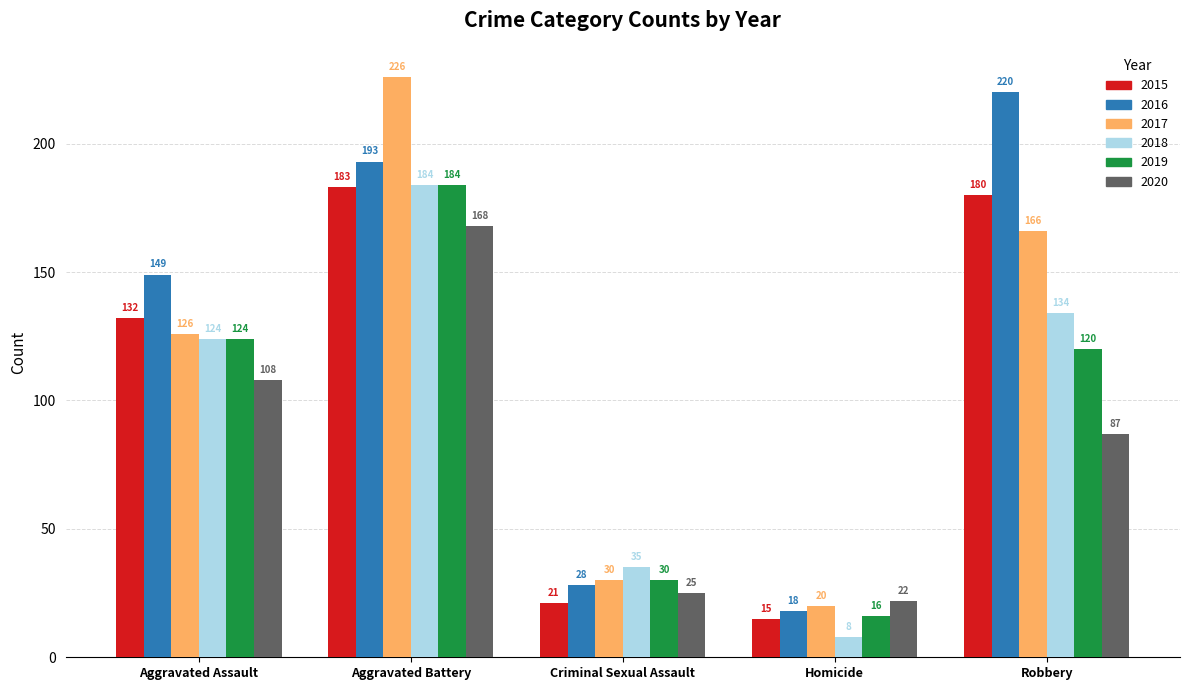

Reading left to right, transcribe all the data shown in this chart.

2015: Aggravated Assault=132	Aggravated Battery=183	Criminal Sexual Assault=21	Homicide=15	Robbery=180
2016: Aggravated Assault=149	Aggravated Battery=193	Criminal Sexual Assault=28	Homicide=18	Robbery=220
2017: Aggravated Assault=126	Aggravated Battery=226	Criminal Sexual Assault=30	Homicide=20	Robbery=166
2018: Aggravated Assault=124	Aggravated Battery=184	Criminal Sexual Assault=35	Homicide=8	Robbery=134
2019: Aggravated Assault=124	Aggravated Battery=184	Criminal Sexual Assault=30	Homicide=16	Robbery=120
2020: Aggravated Assault=108	Aggravated Battery=168	Criminal Sexual Assault=25	Homicide=22	Robbery=87